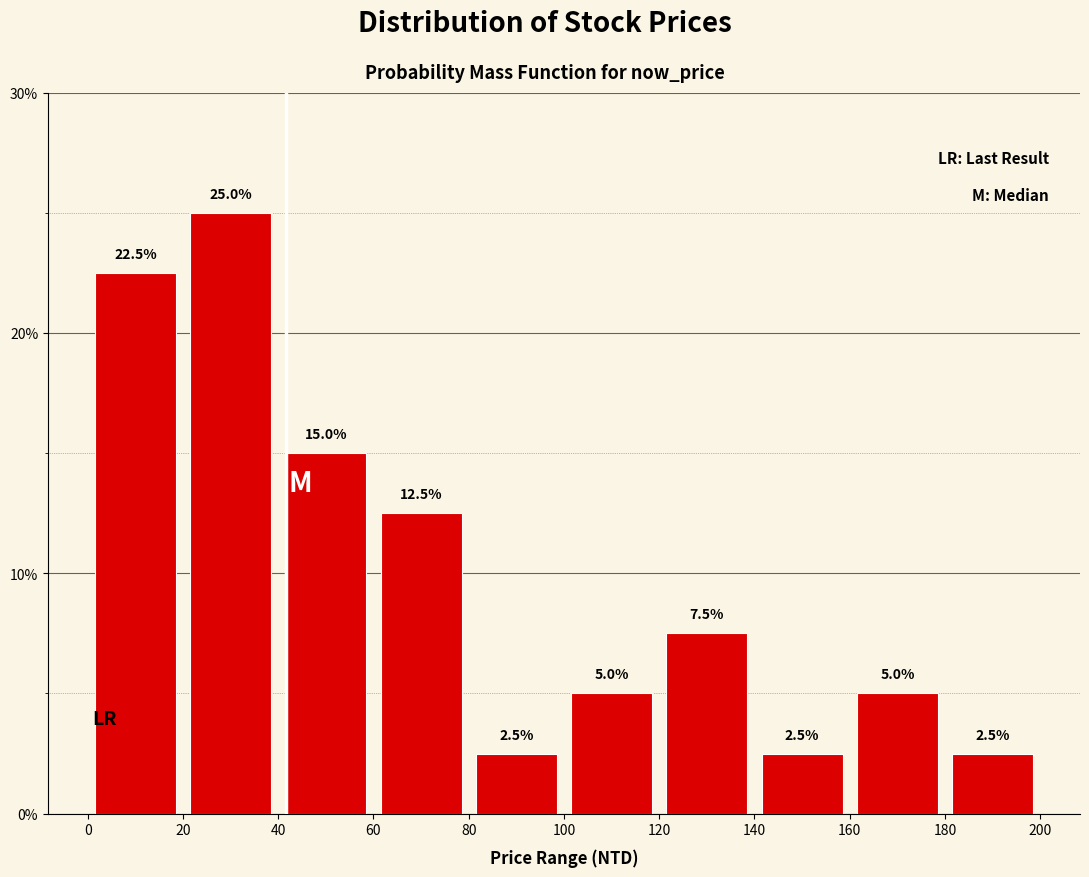

Over which range of the x-axis is the bar tallest?

20 to 40